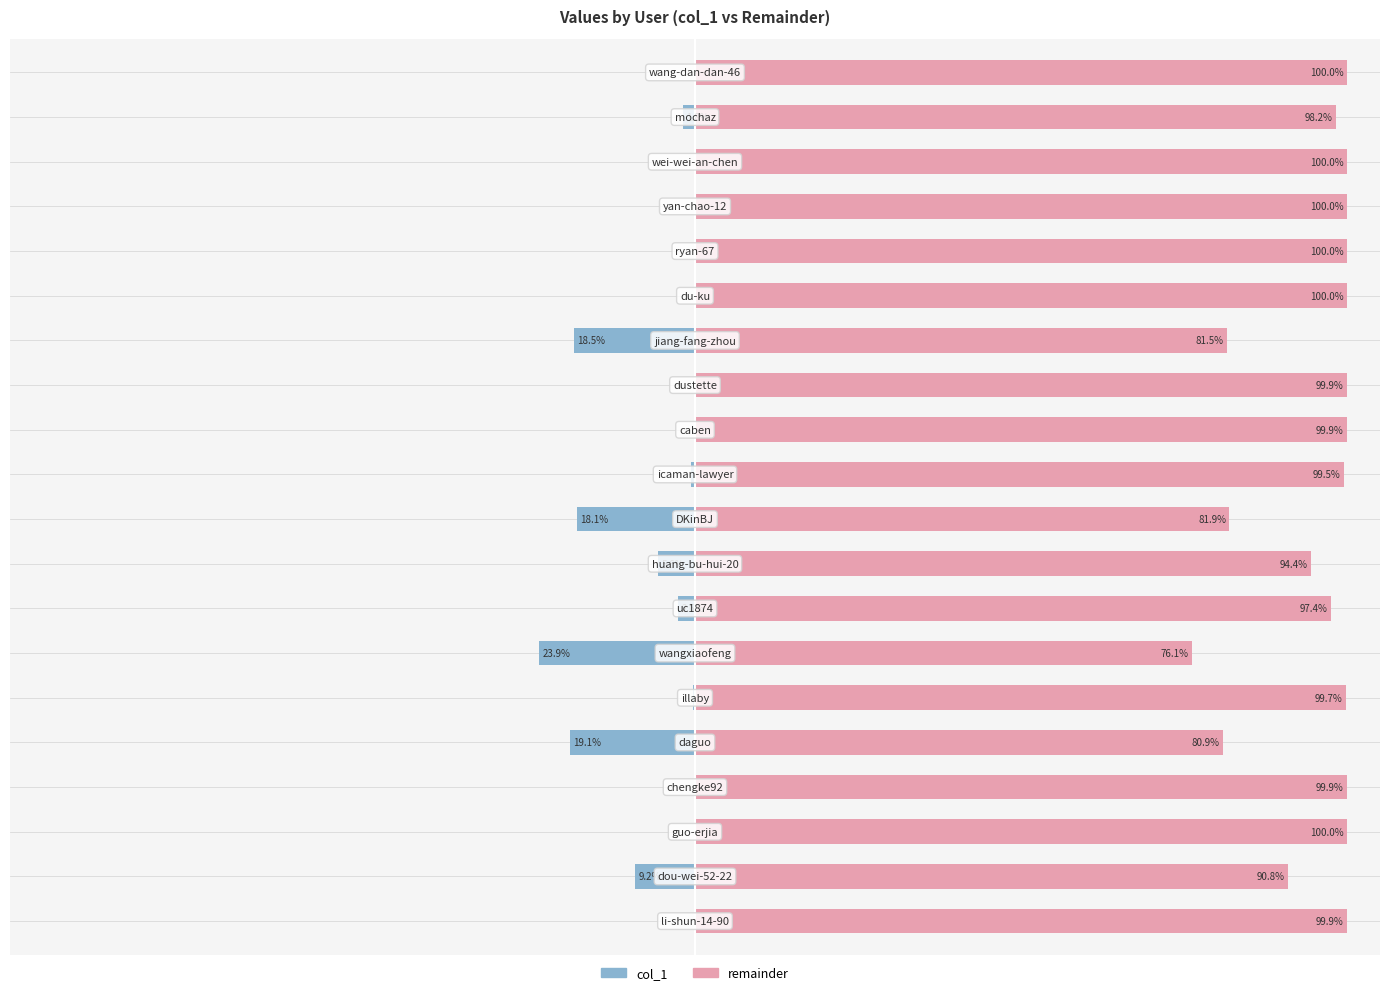

What is the value of the remainder bar at the 13th from the left?

99.9